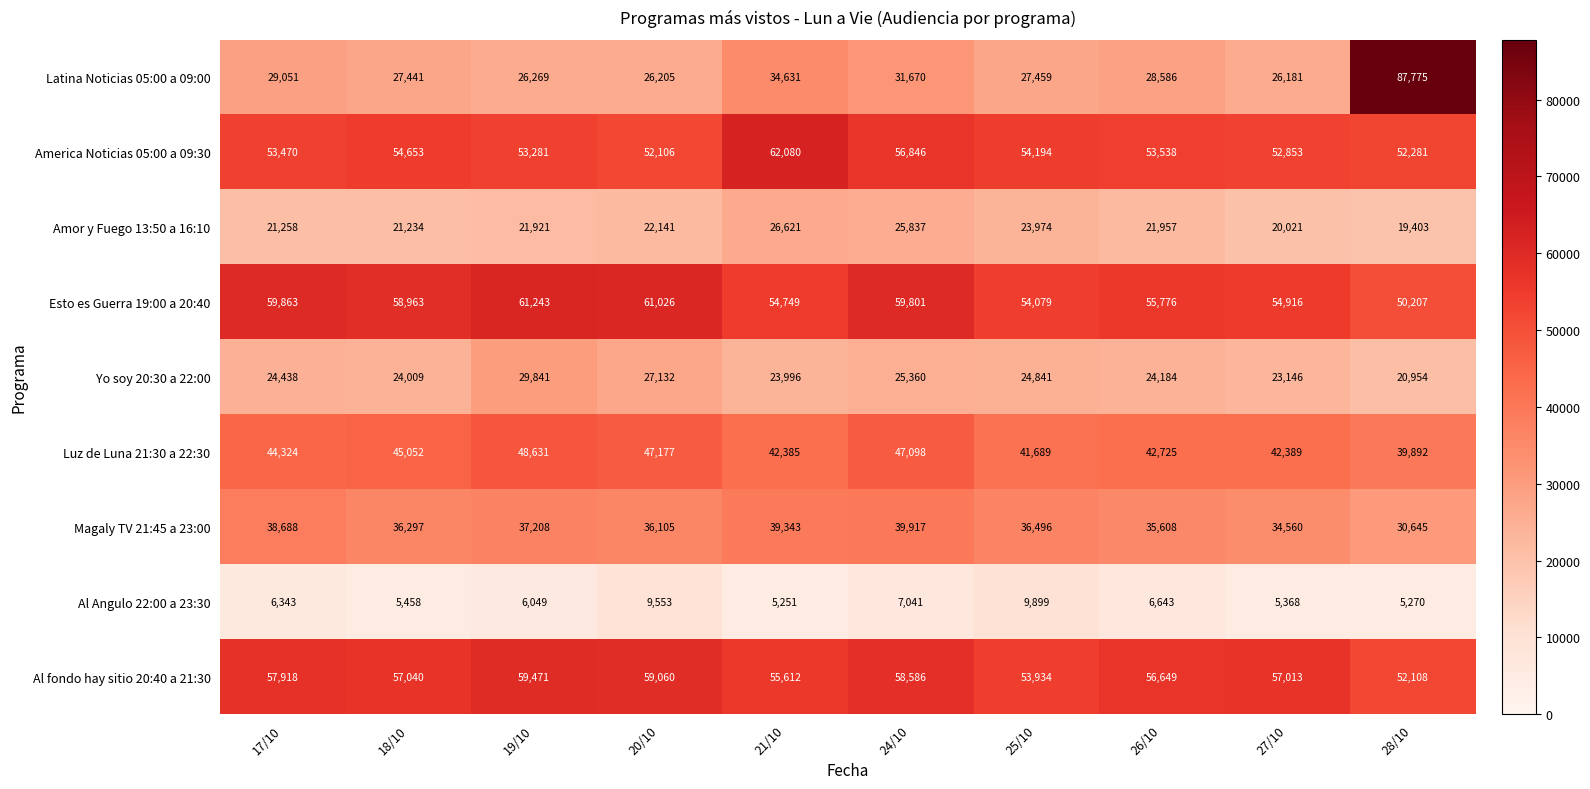

Which category has the highest value across all series?

28/10